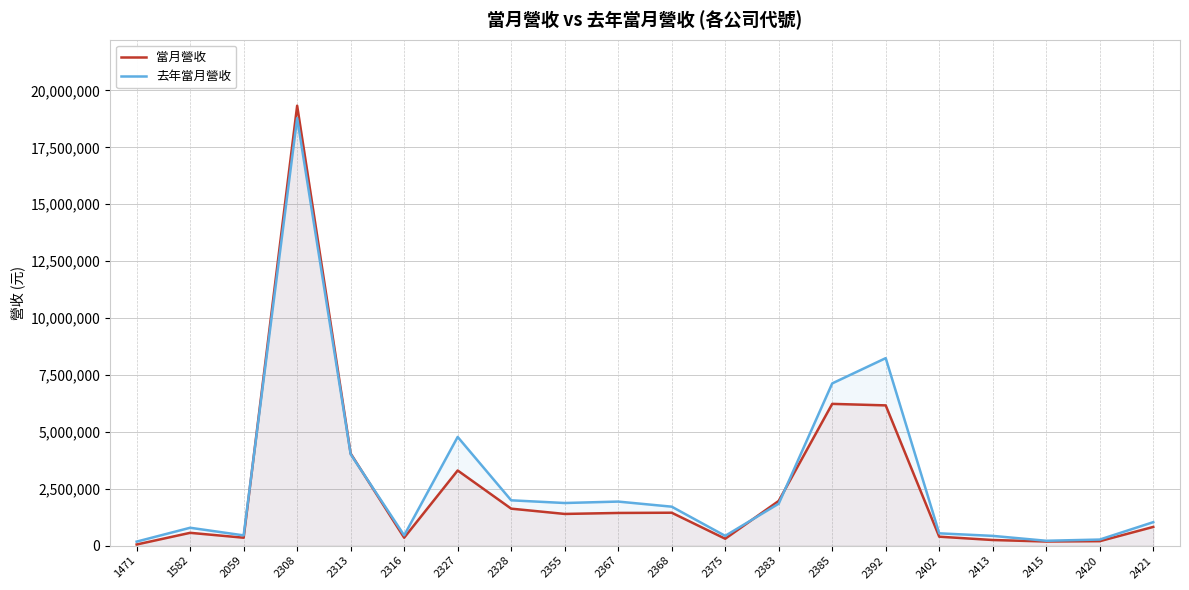

How many interior local valleys does the 去年當月營收 series have?

5